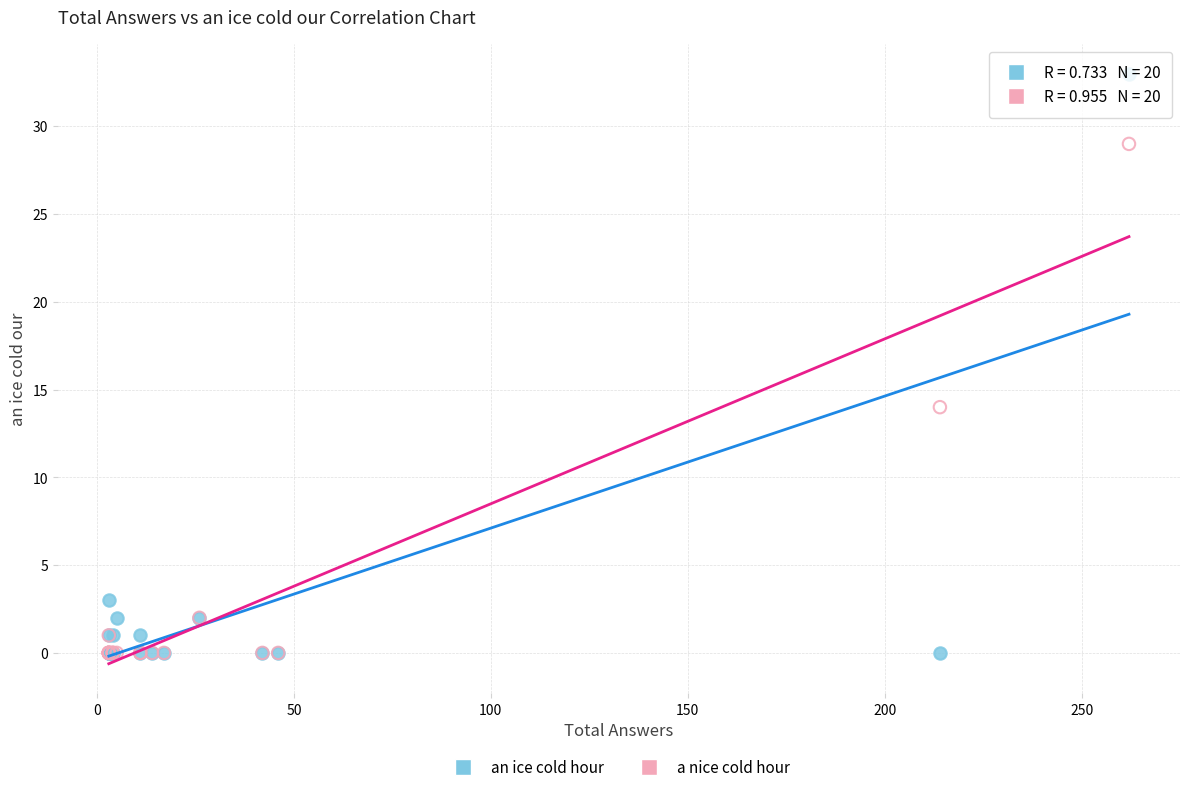

In the an ice cold hour series, what Y value is closest to 16?

3